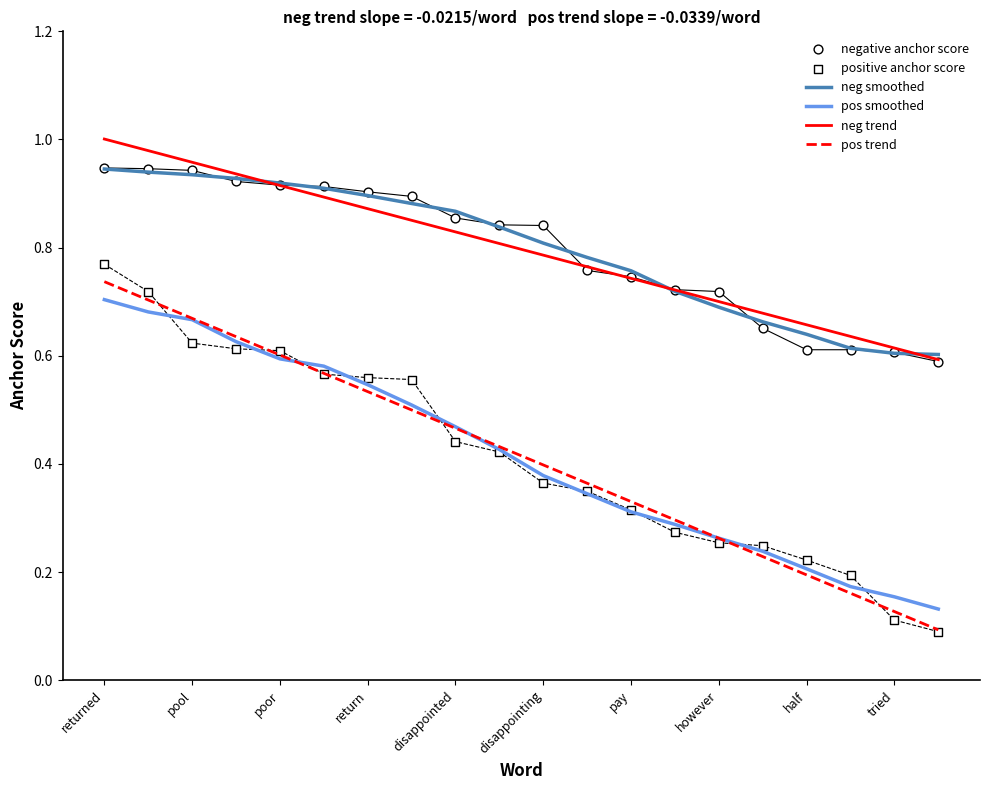

At how many categories does at least one series exceed 0?

20